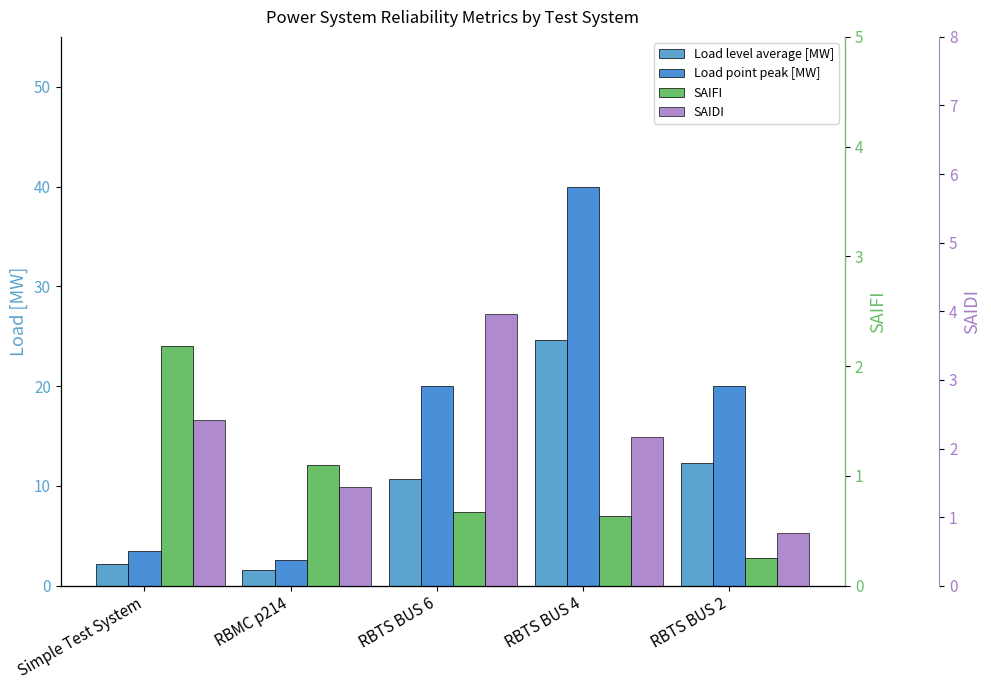

Reading left to right, extract all data points from this chart.

Load level average [MW]: 2.2	1.6	10.7	24.6	12.3
Load point peak [MW]: 3.5	2.6	20.0	40.0	20.0
SAIFI: 2.2	1.1	0.7	0.6	0.2
SAIDI: 2.4	1.4	4.0	2.2	0.8